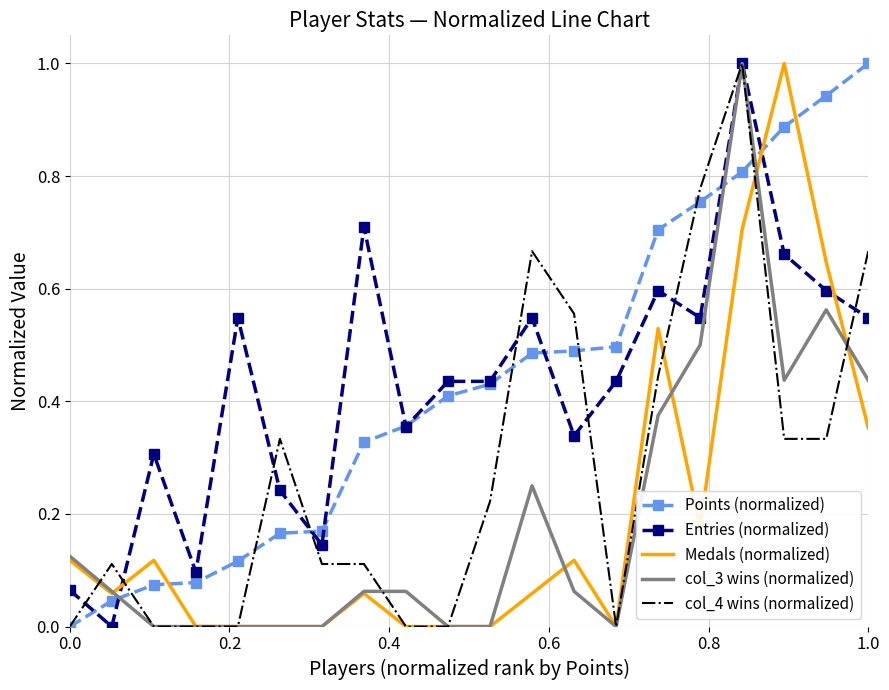

What is the greatest value displayed?

1.0